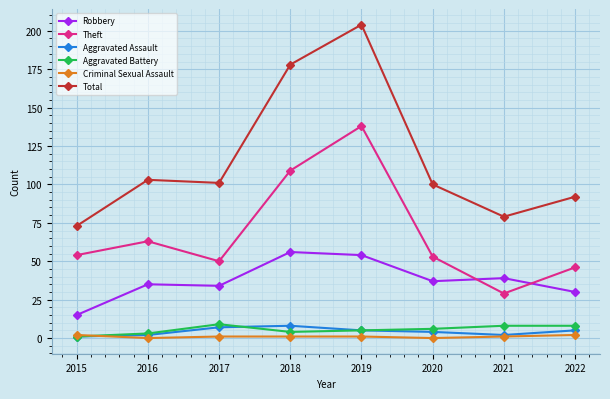

Reading left to right, what are all the values shown in this chart?

Robbery: 15	35	34	56	54	37	39	30
Theft: 54	63	50	109	138	53	29	46
Aggravated Assault: 1	2	7	8	5	4	2	5
Aggravated Battery: 1	3	9	4	5	6	8	8
Criminal Sexual Assault: 2	0	1	1	1	0	1	2
Total: 73	103	101	178	204	100	79	92